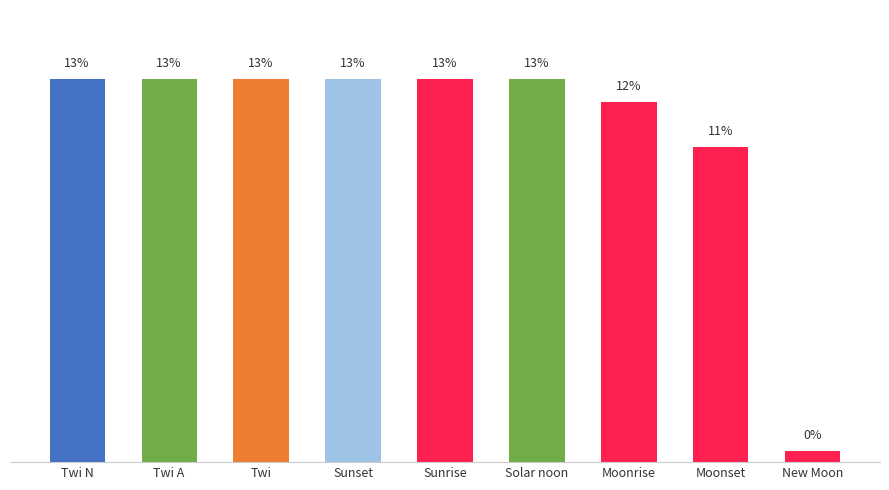

Between Twi A and New Moon, which is larger?

Twi A